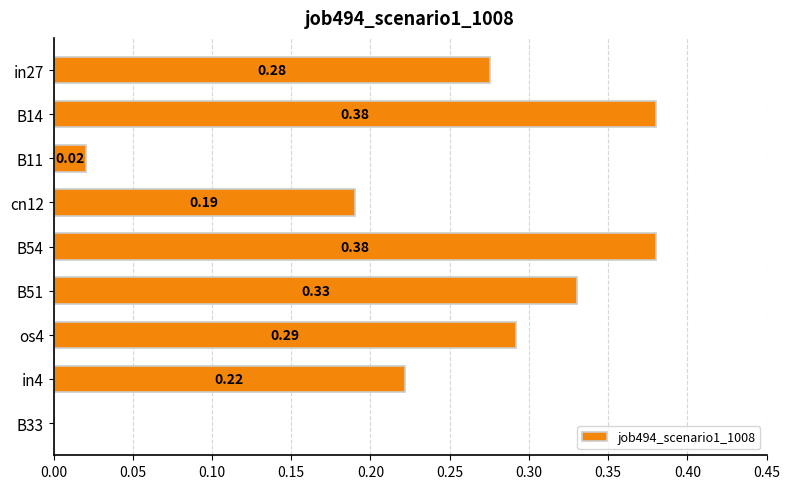

What is the sum of the values at B14 and in4?

0.6